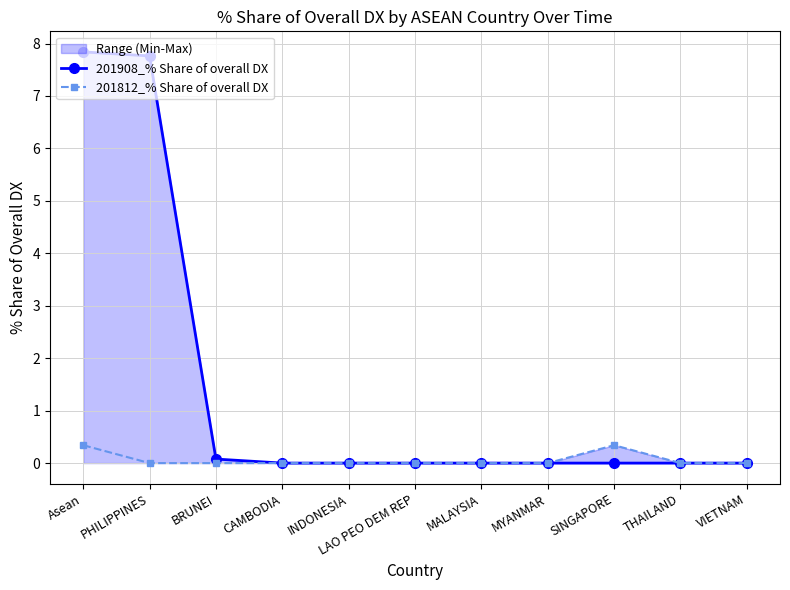

What is the average value of the 201908_% Share of overall DX series?

1.4